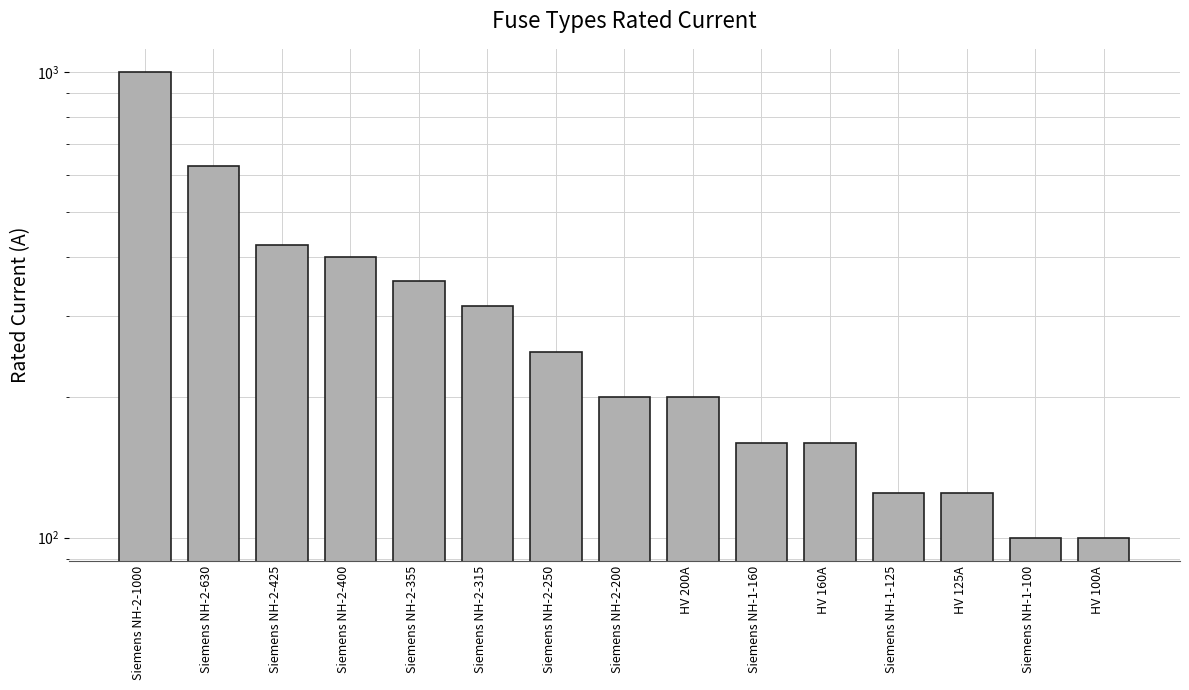

What is the approximate value at Siemens NH-1-125?

125